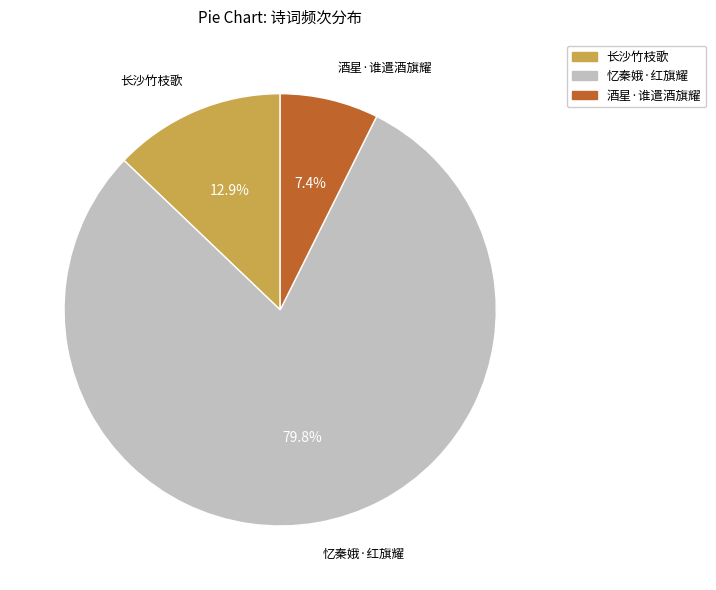

Between 忆秦娥·红旗耀 and 酒星·谁遣酒旗耀, which is larger?

忆秦娥·红旗耀